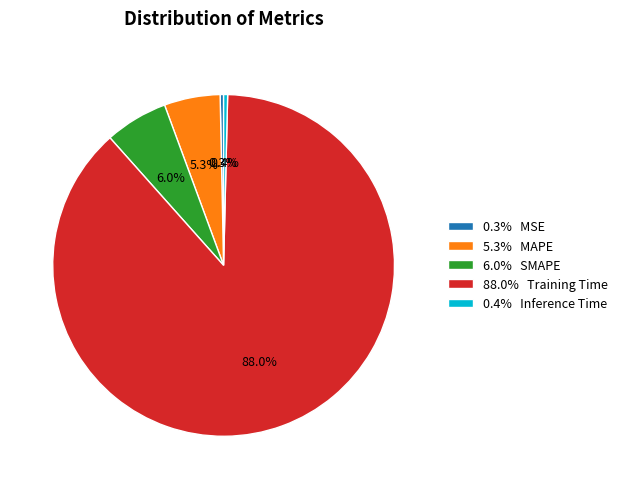

Count the number of slices in the pie.

5